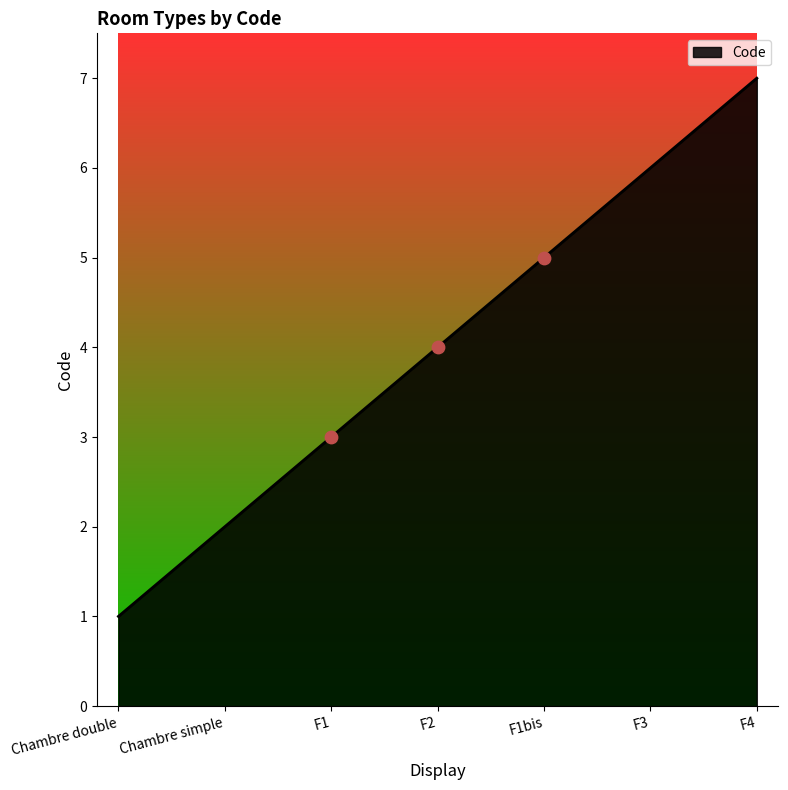

What is the ratio of the value at F1bis to the value at F1?

1.7